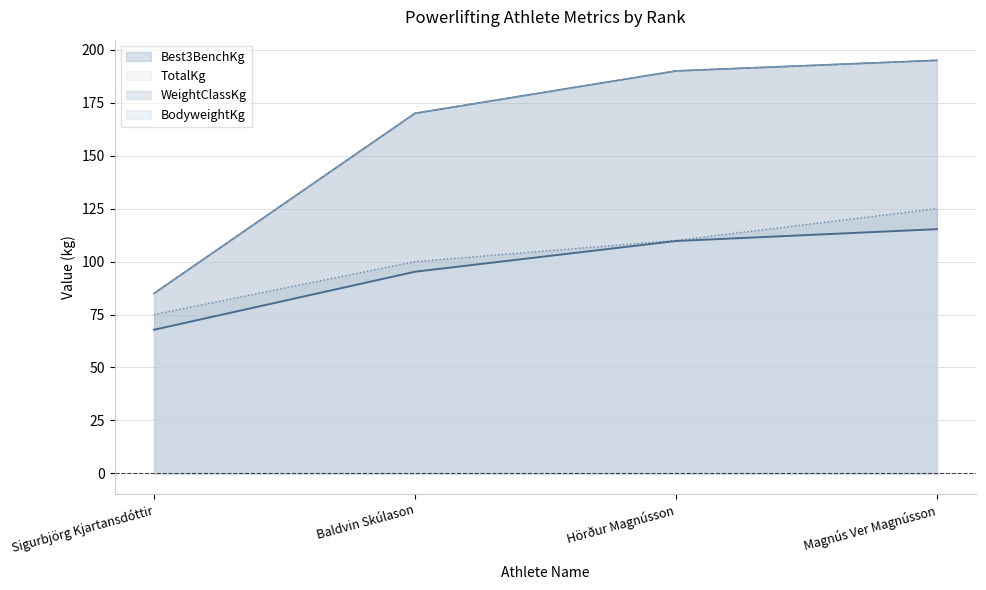

At which label does BodyweightKg first exceed 109?

Hörður Magnússon